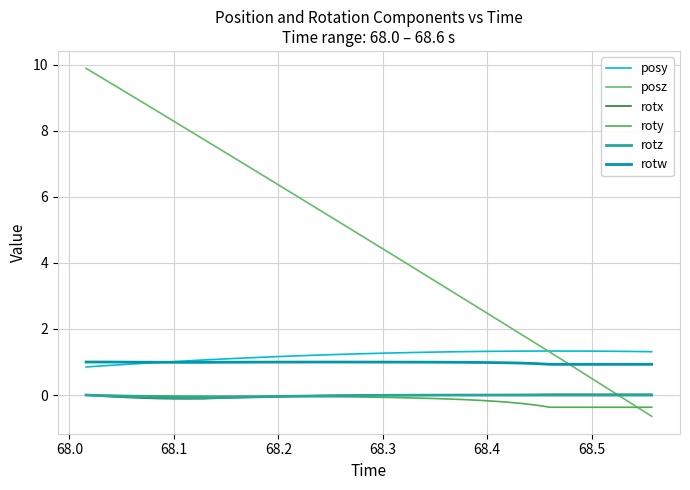

What is the average value of the posy series?

1.2